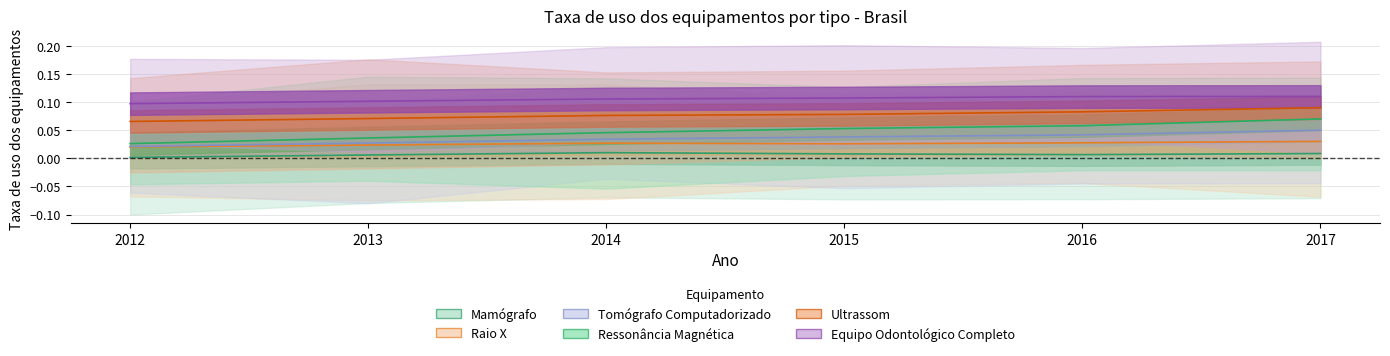

What is the value of the Equipo Odontológico Completo point at the 2nd from the left?

0.1